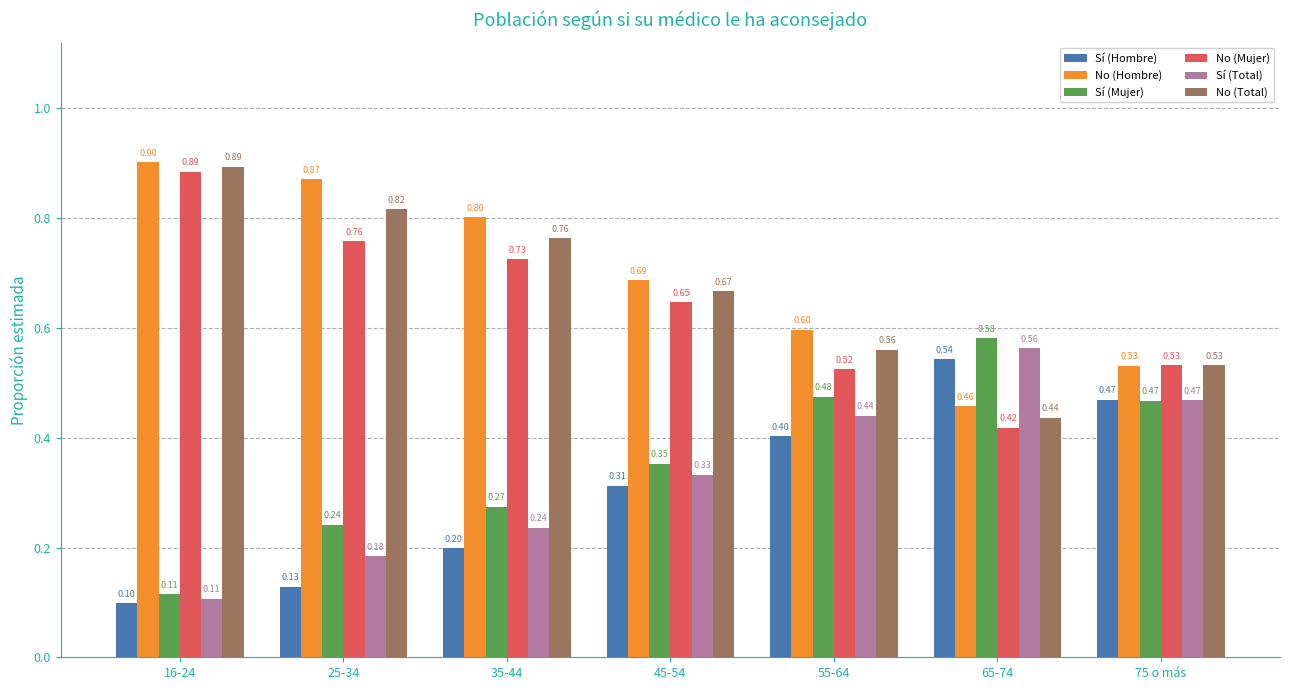

What is the minimum value shown in the chart?

0.1